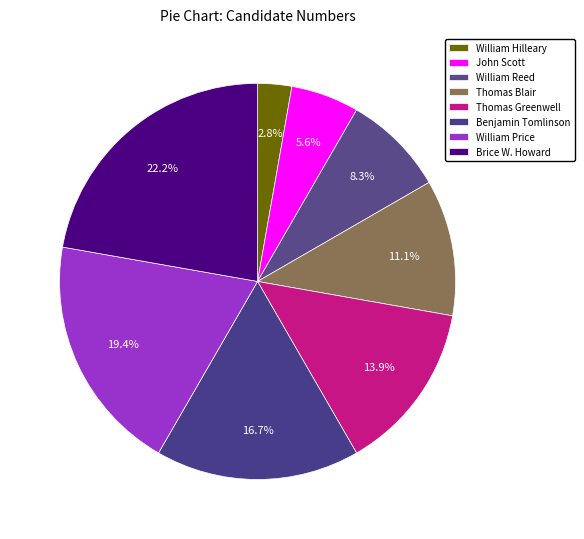

Count the number of slices in the pie.

8